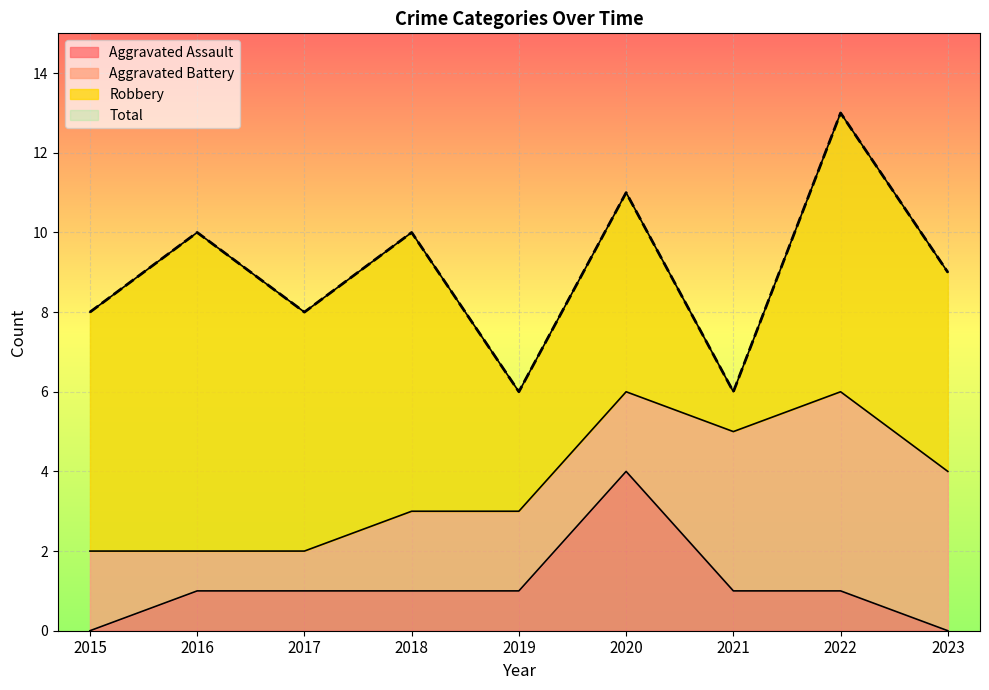

True or false: Aggravated Assault has a value of 2 at 2016.

False